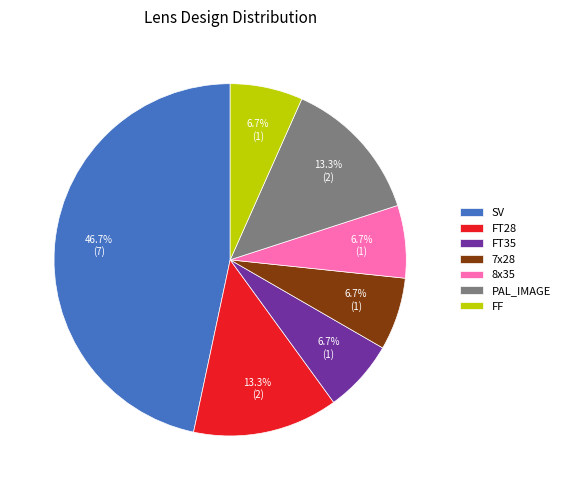

True or false: FT35 accounts for 7% of the total.

True